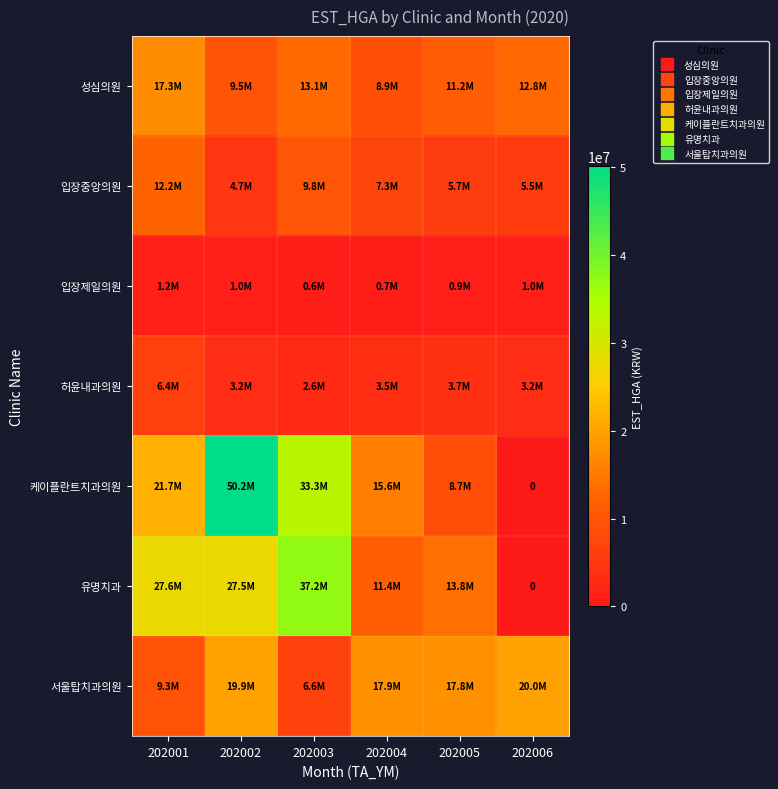

Rank the categories by 서울탑치과의원 value from highest to lowest.

202006, 202002, 202004, 202005, 202001, 202003